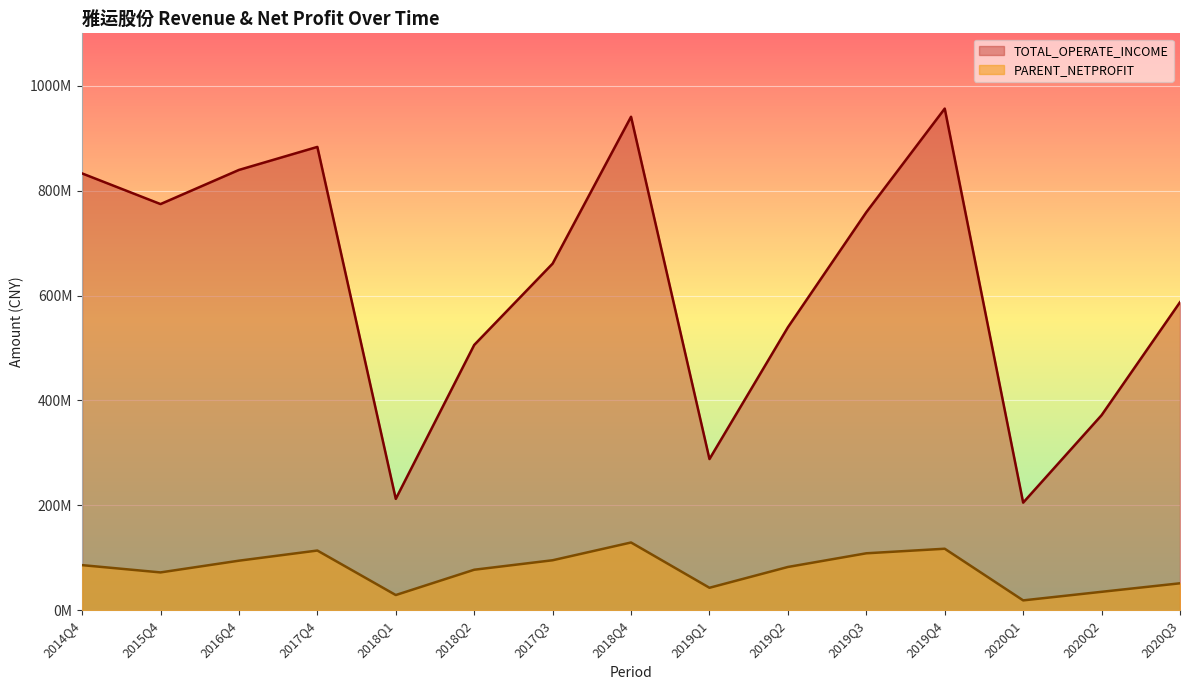

What is the total value across all series at 2019Q4?

1073833793.5